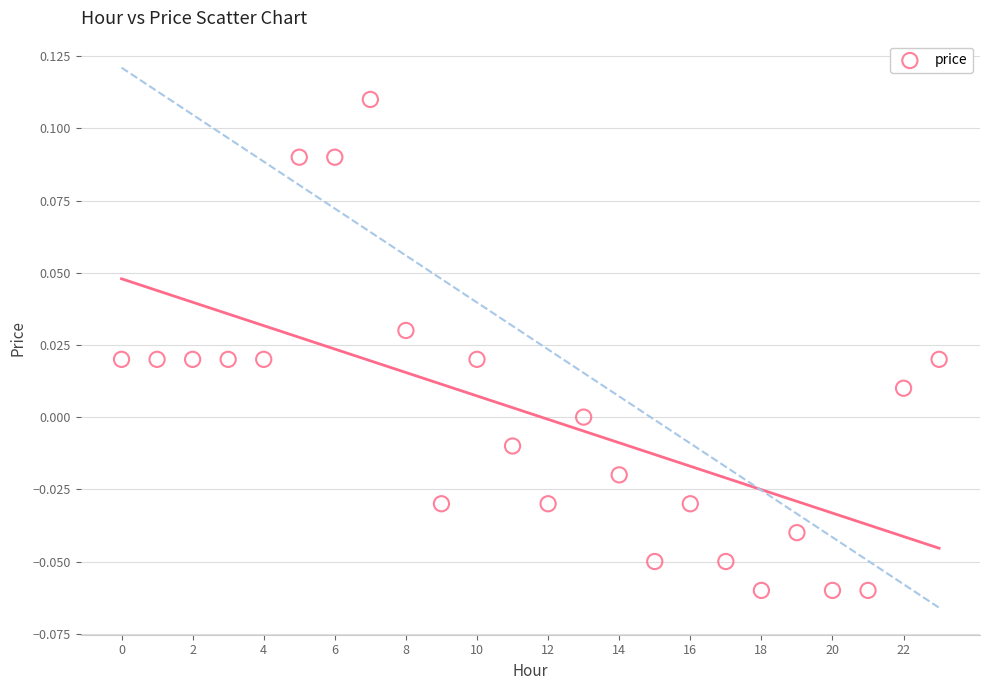

Count the number of points in this scatter plot.

24